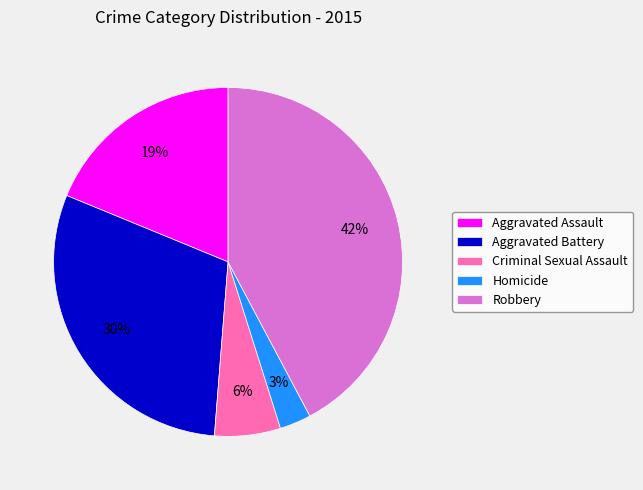

Rank the categories by value from lowest to highest.

Homicide, Criminal Sexual Assault, Aggravated Assault, Aggravated Battery, Robbery